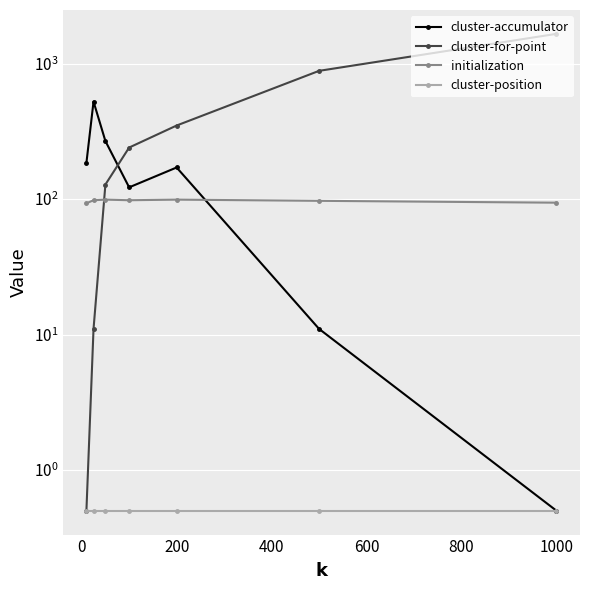

List the series in order of their peak value, highest first.

cluster-for-point, cluster-accumulator, initialization, cluster-position